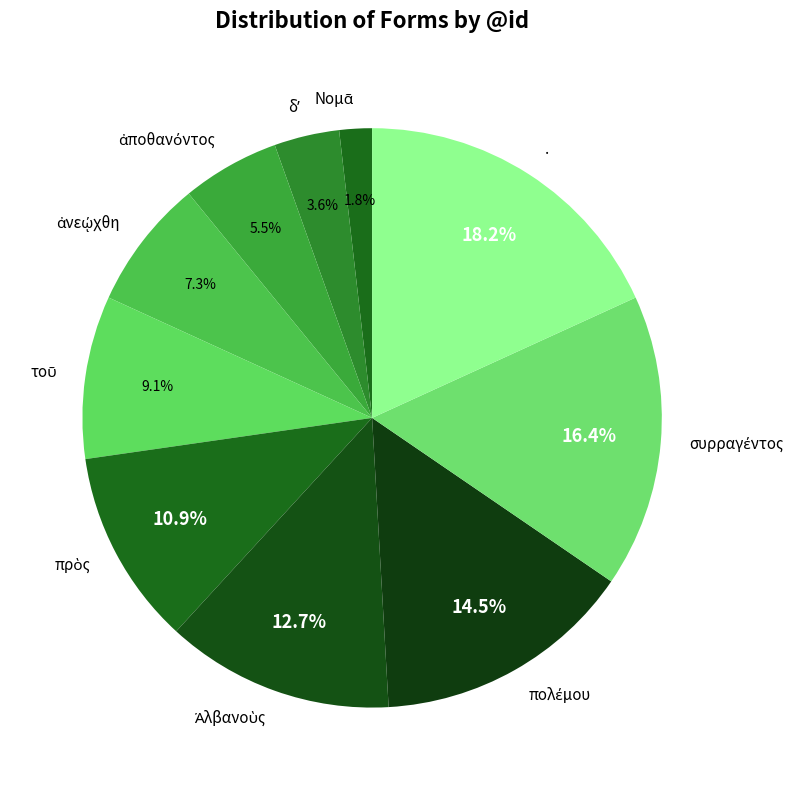

How many segments does this pie chart have?

10